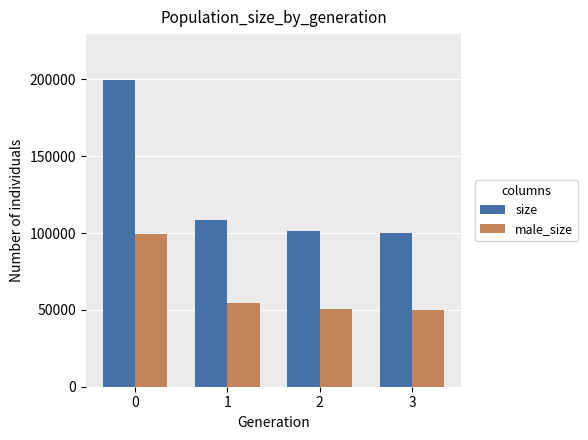

What is the spread (max minus min) of values at 1?

54382